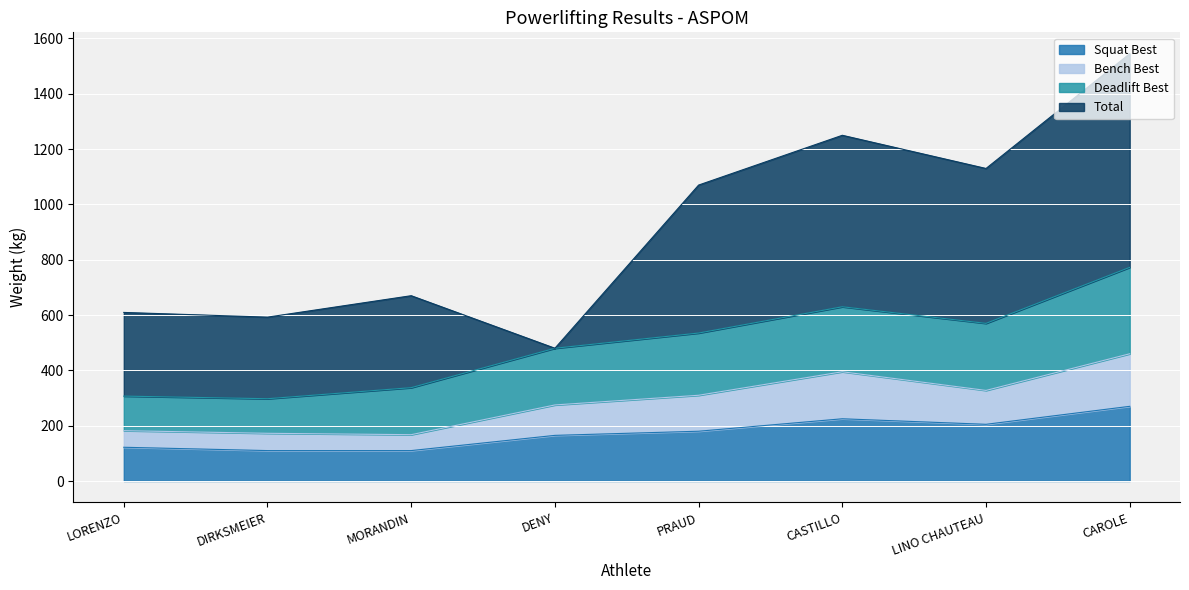

What is the label of the 8th point from the left?

CAROLE